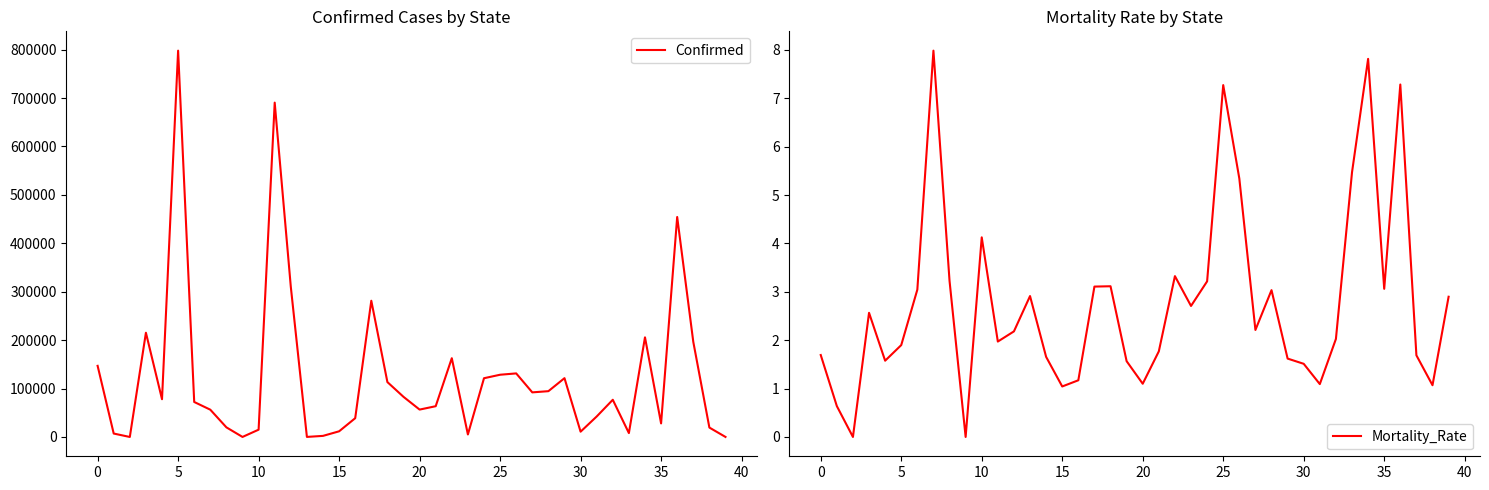

Does the chart have visible grid lines?

No